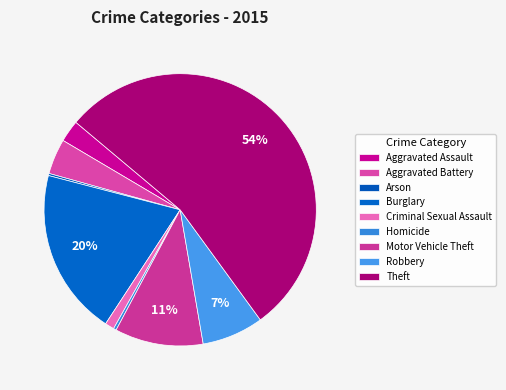

Which slice represents more than half of the pie?

Theft